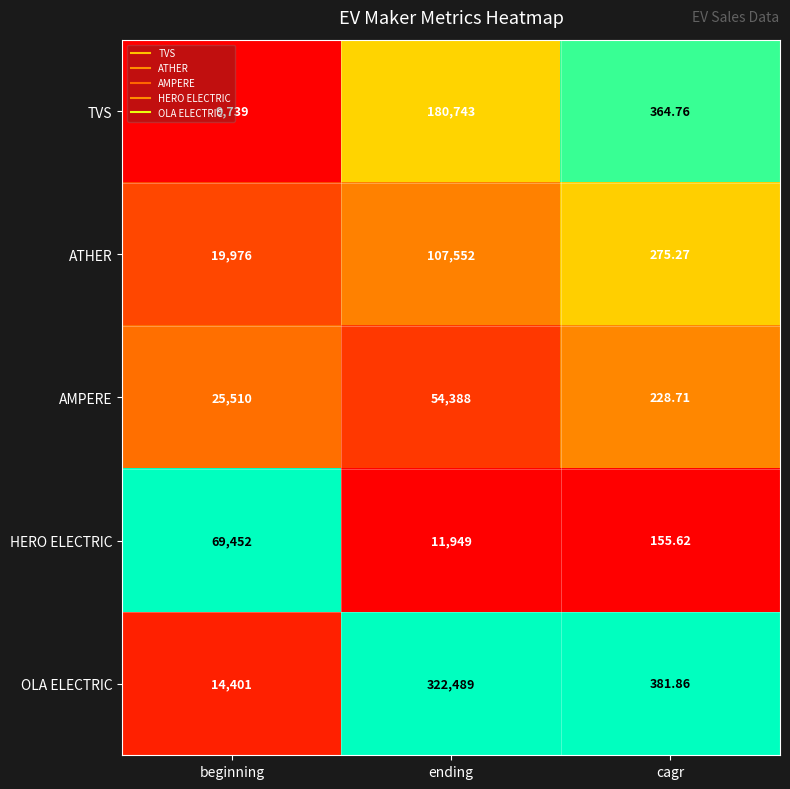

Which series has the largest range (max minus min)?

OLA ELECTRIC